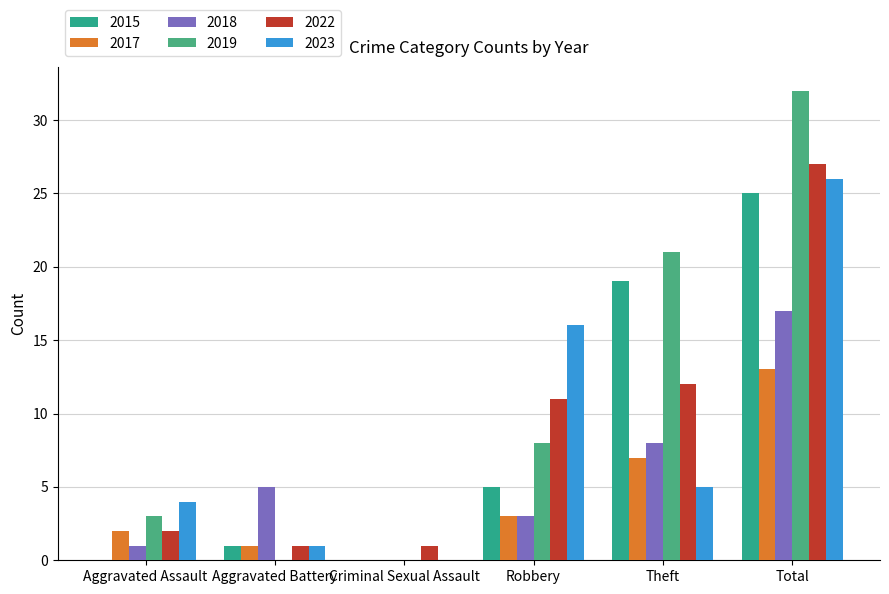

How many data points does each series have?

6